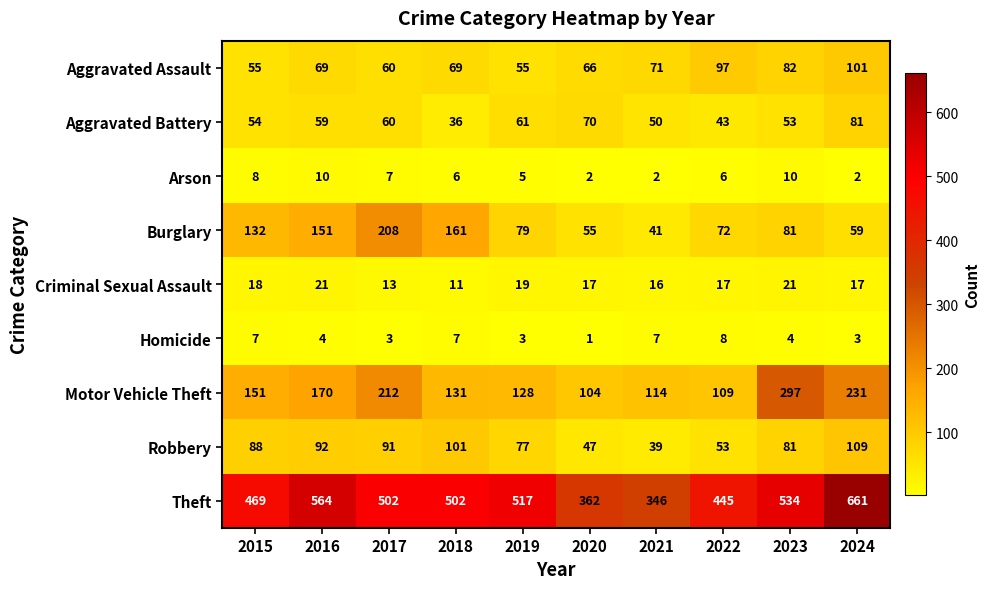

What is the difference between the maximum and minimum values in the Theft series?

315